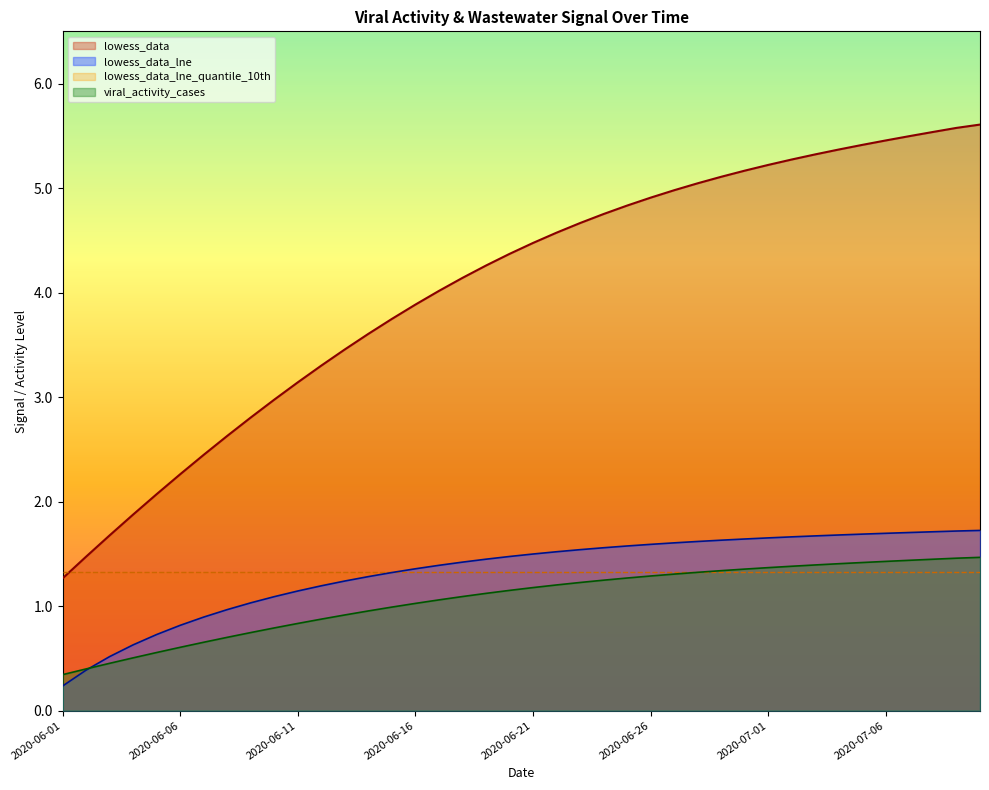

True or false: lowess_data has a value of 0.7 at 2020-06-01.

False